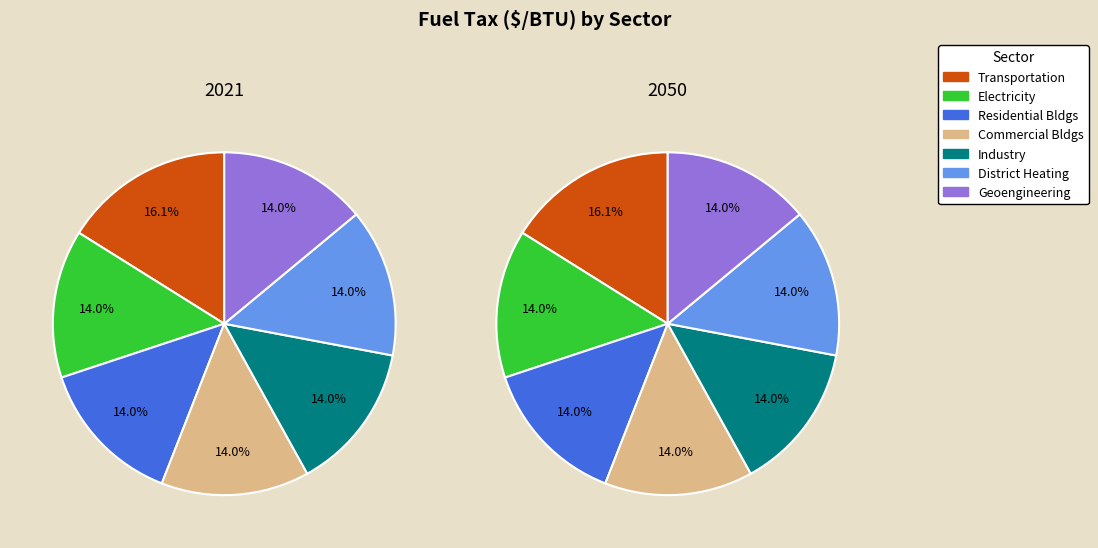

Do values_2050 and 5 together represent more than half of the pie?

No